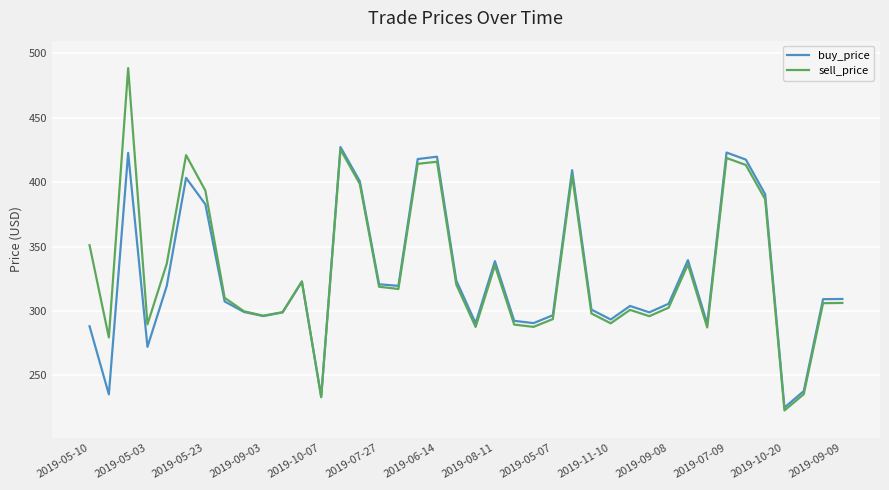

What is the maximum value for sell_price?

488.6